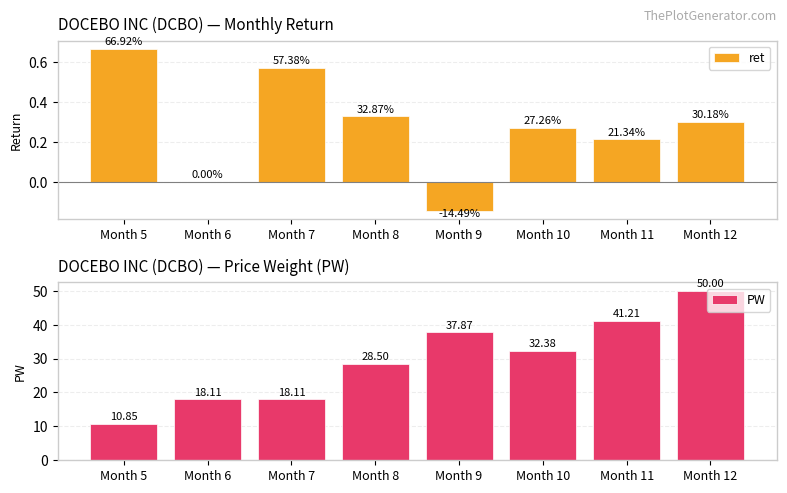

What is the sum of the PW values at Month 12 and Month 9?

87.9